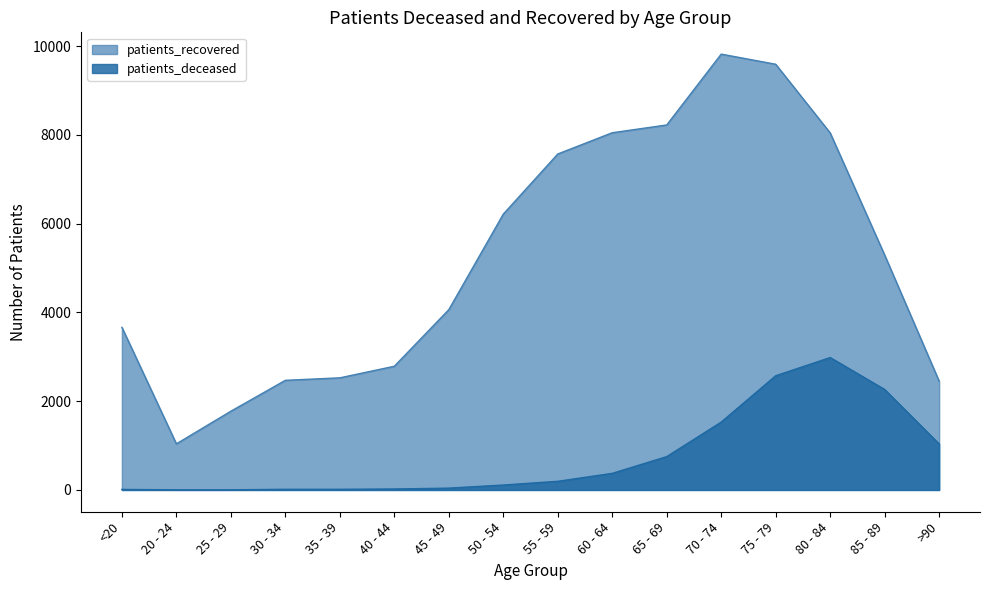

How many distinct data groups are displayed?

2